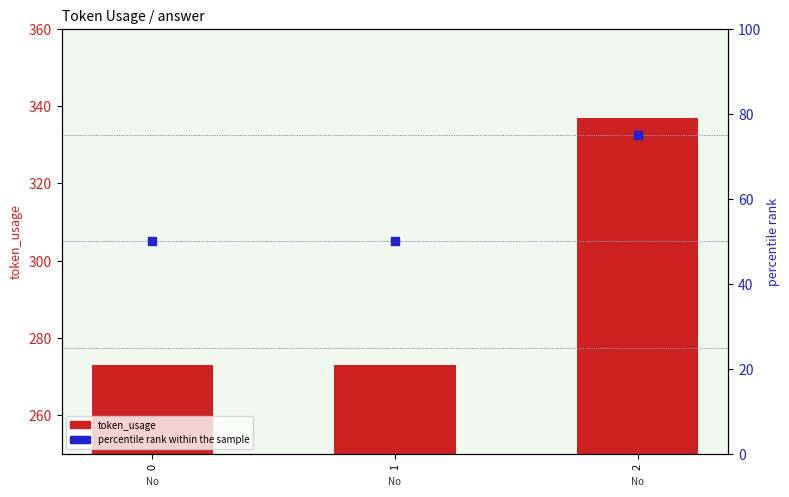

At how many categories does at least one series exceed 167?

3